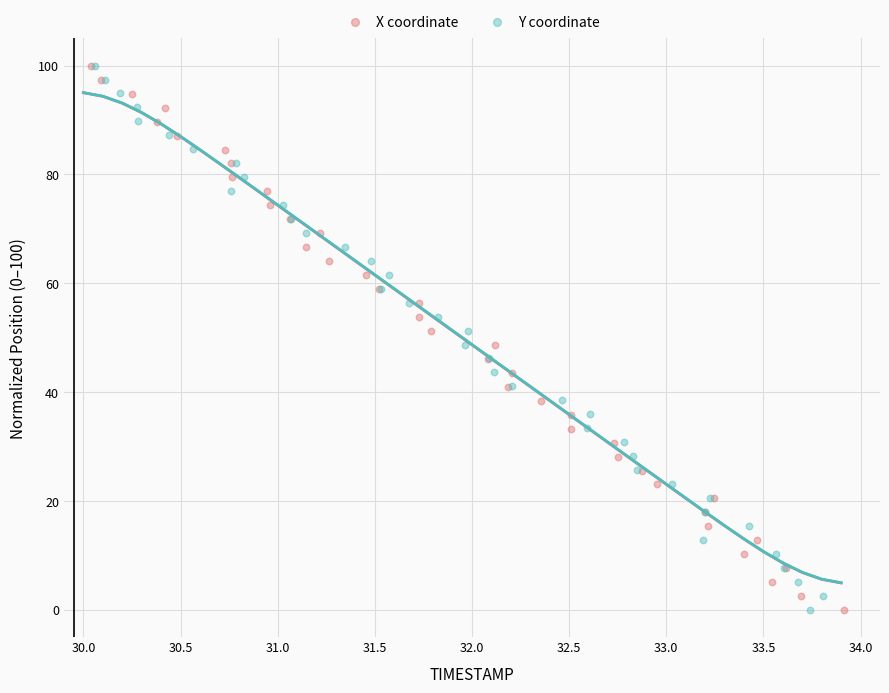

What are all the series names shown in the legend?

X coordinate, Y coordinate